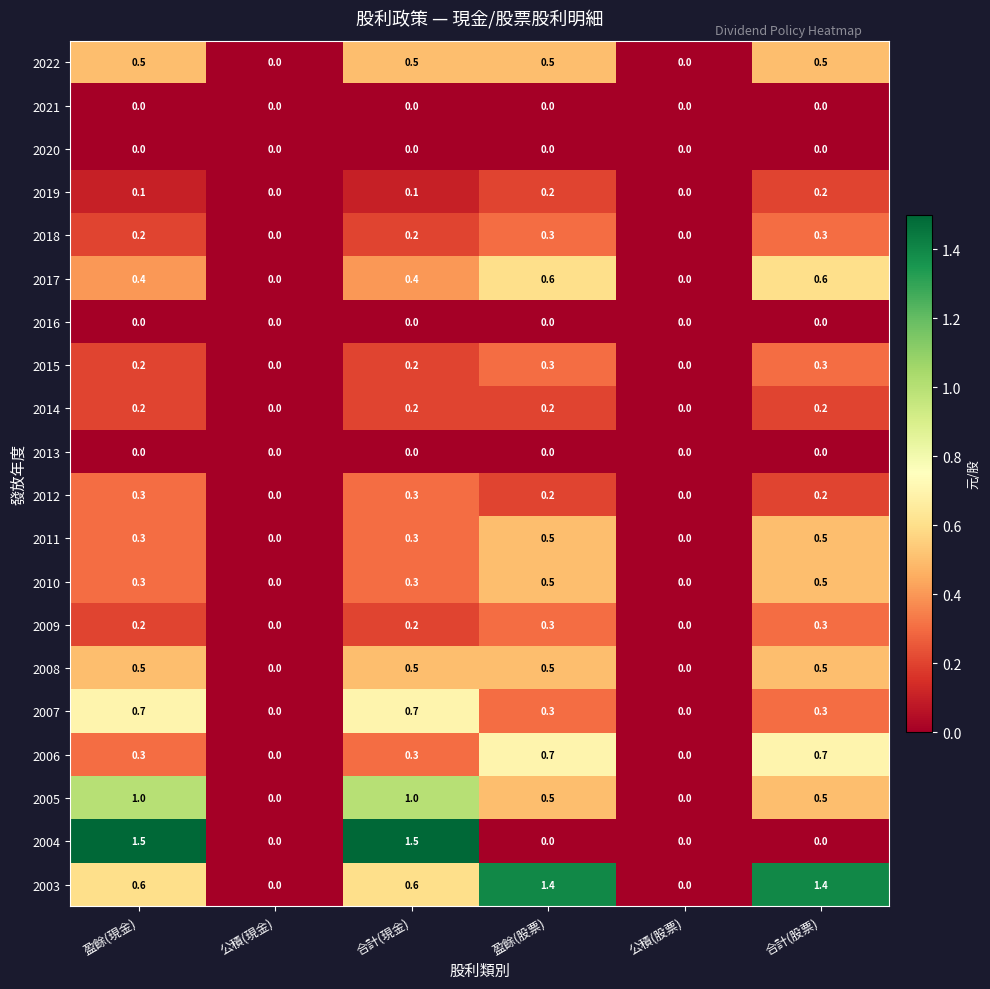

Which series has the largest total across all categories?

2003